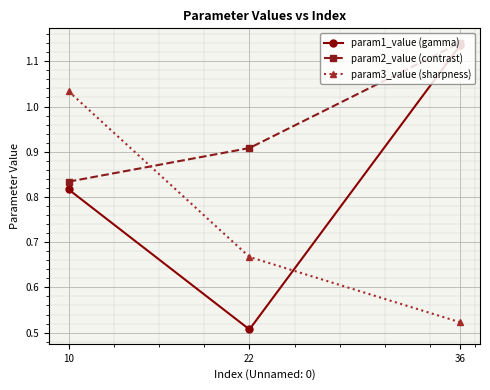

List the labels in order of param3_value (sharpness) value, smallest first.

36, 22, 10